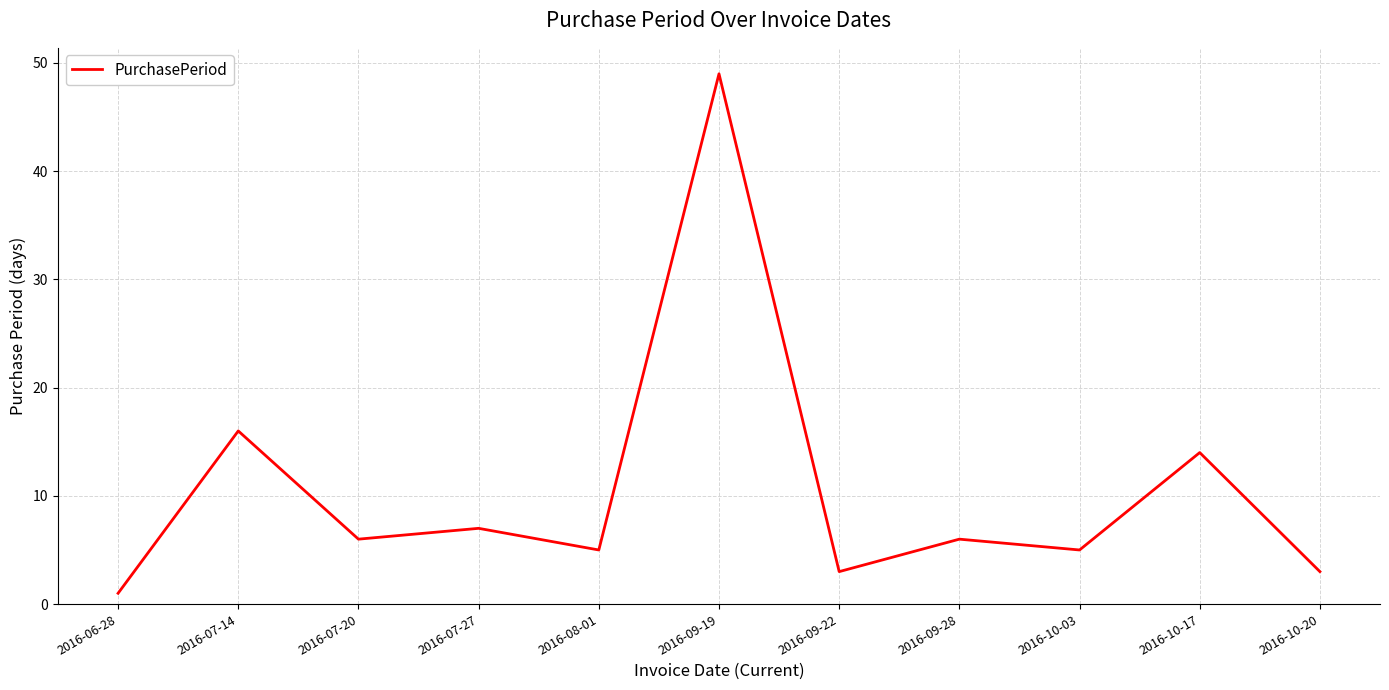

What position from the left is 2016-09-28?

8